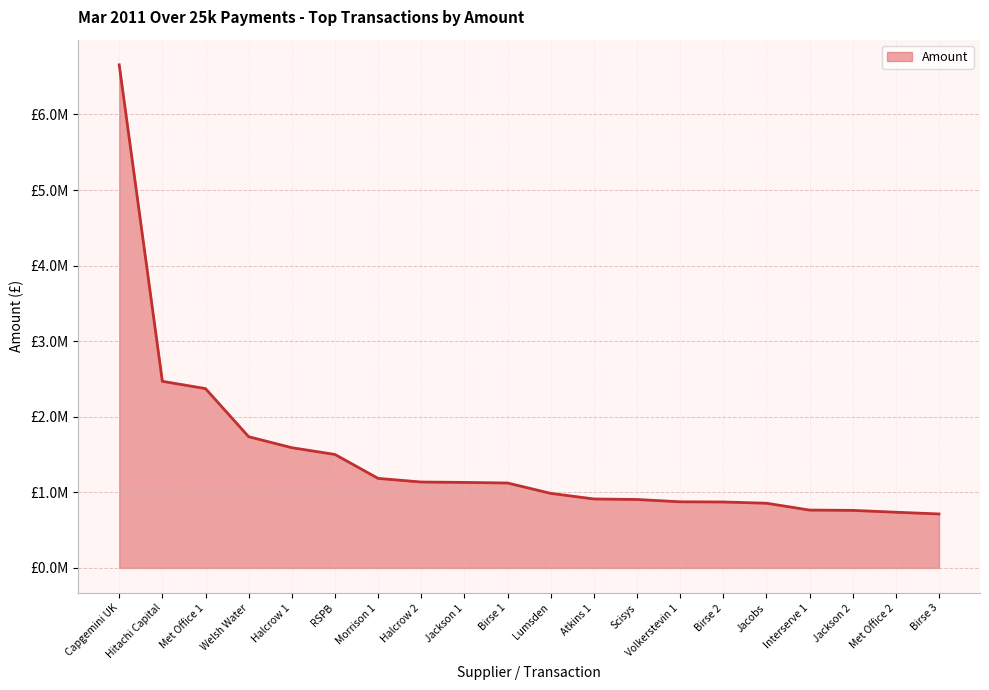

Does the chart have visible grid lines?

Yes